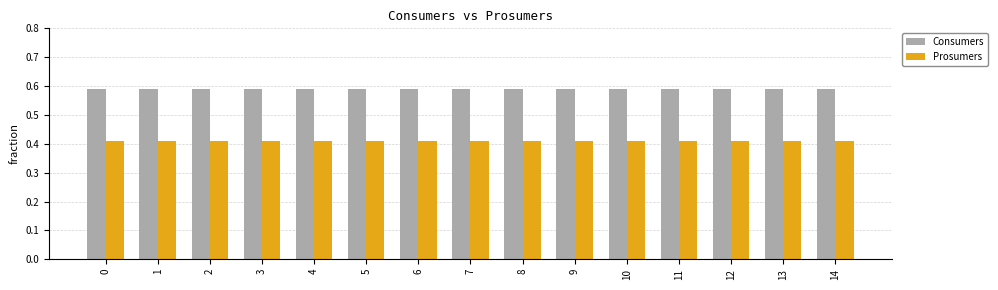

What is the sum of the Prosumers values at 3 and 1?

0.8